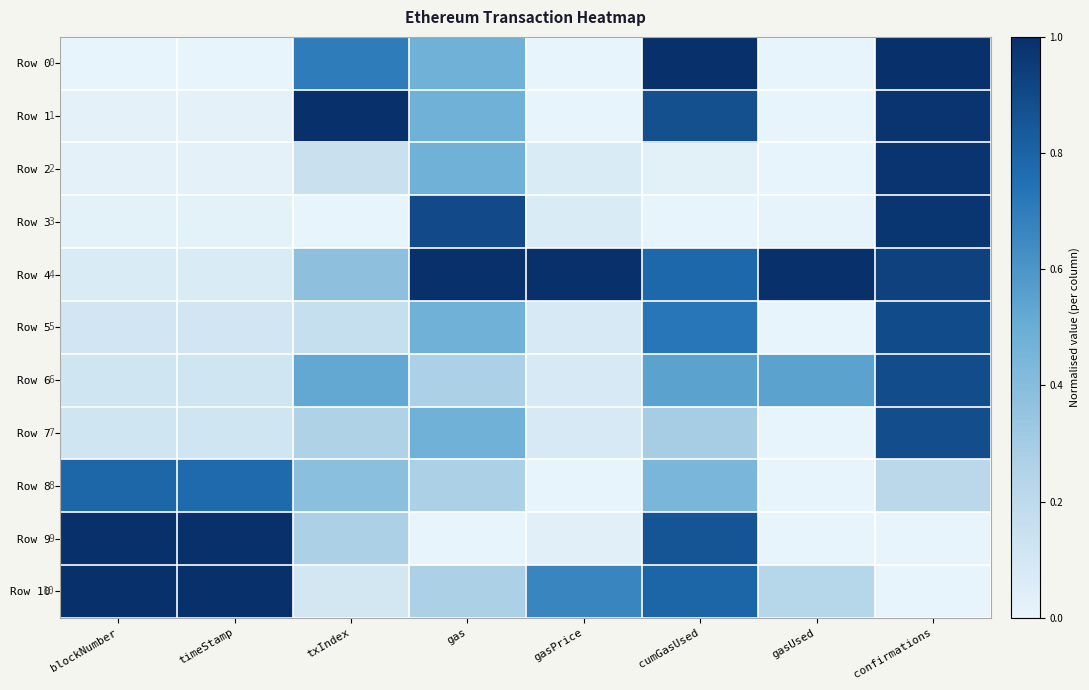

Is it true that Row 5 equals 0.1 at gasPrice?

False